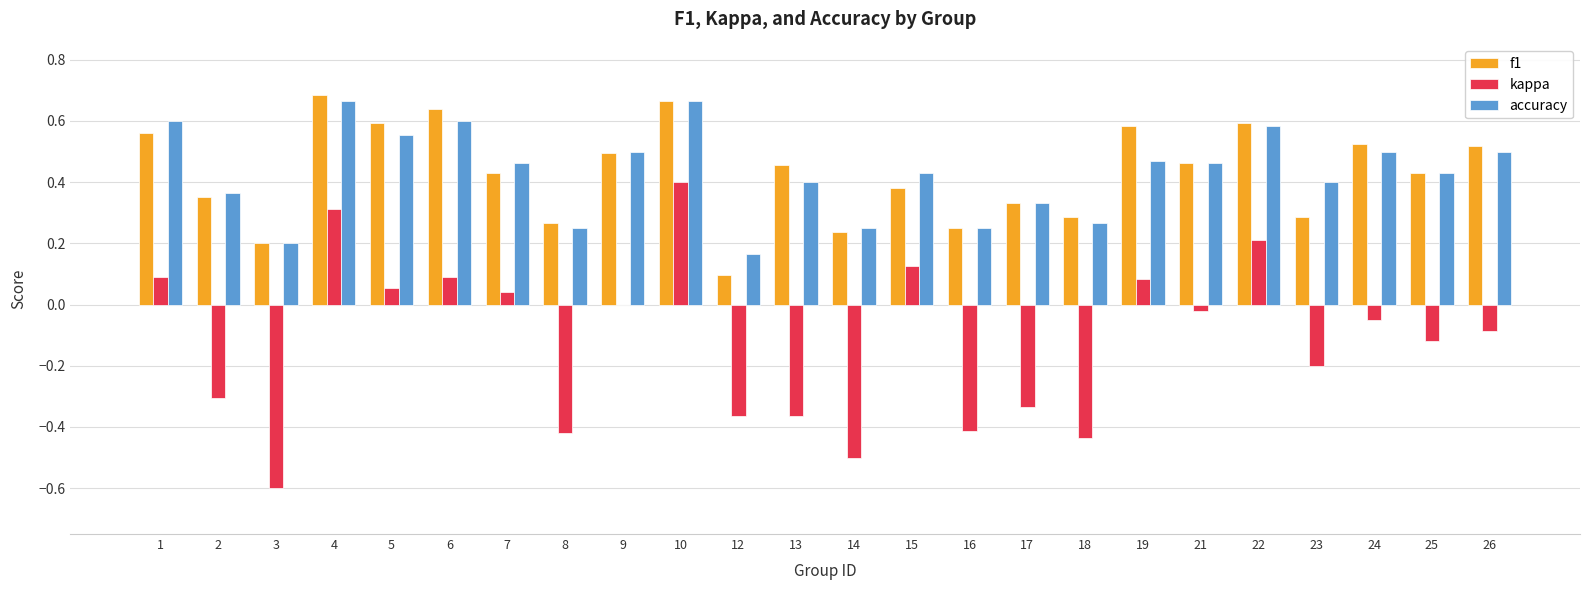

Is the value of f1 at 7 greater than the value of accuracy at 19?

No